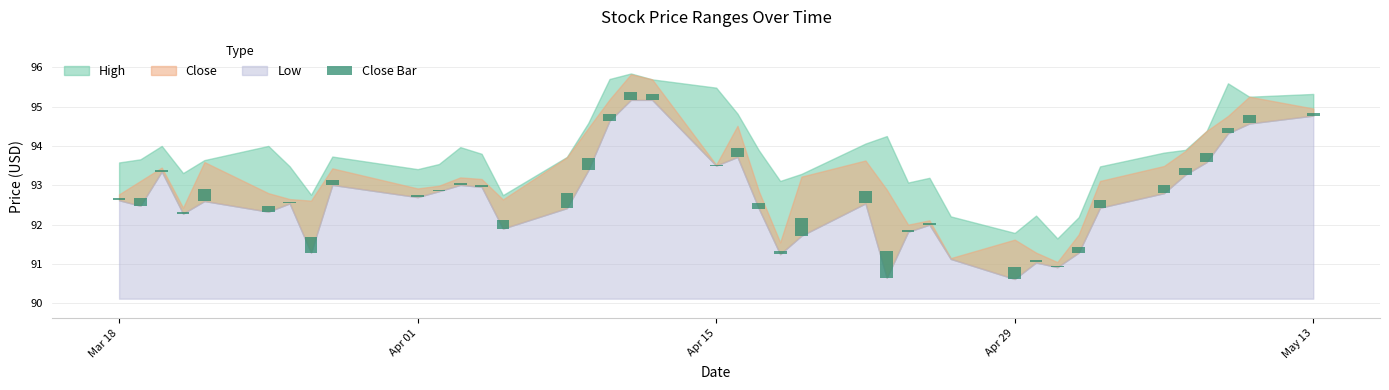

Is it true that the value at 30 is 0.1?

False